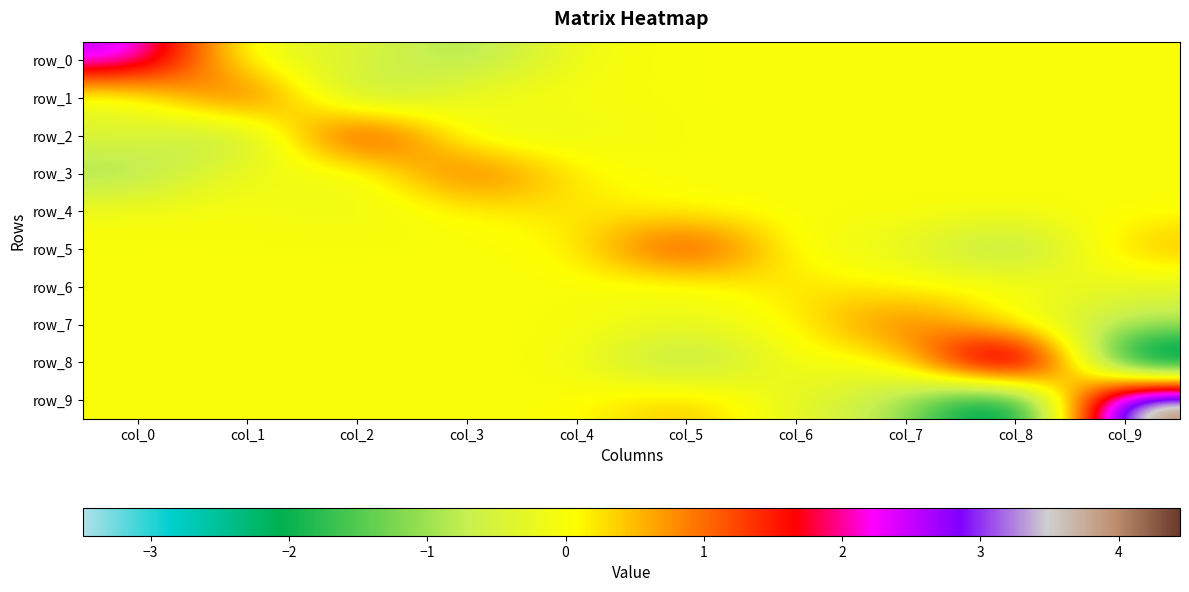

Reading right to left, what are all the values shown in this chart?

row_0: 0.0	0.0	0.0	0.0	0.0	-0.0	-1.1	-0.3	-0.3	2.7
row_1: 0.0	0.0	0.0	0.0	0.0	-0.0	0.1	-1.2	1.7	-0.3
row_2: 0.0	0.0	0.0	0.0	0.0	-0.2	-0.4	2.2	-1.2	-0.3
row_3: 0.0	0.0	0.0	0.0	0.0	0.1	1.4	-0.4	0.1	-1.1
row_4: 0.0	0.0	0.0	0.0	0.0	0.3	0.1	-0.2	-0.0	-0.0
row_5: 0.6	-1.3	-0.2	-0.2	1.9	0.0	0.0	0.0	0.0	0.0
row_6: -0.4	0.1	0.0	0.4	-0.2	0.0	0.0	0.0	0.0	0.0
row_7: -0.8	-0.2	1.3	0.0	-0.2	0.0	0.0	0.0	0.0	0.0
row_8: -3.5	4.4	-0.2	0.1	-1.3	0.0	0.0	0.0	0.0	0.0
row_9: 4.4	-3.5	-0.8	-0.4	0.6	0.0	0.0	0.0	0.0	0.0